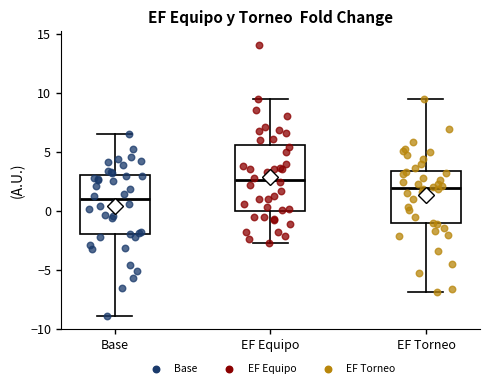

Which box has the highest median line?

EF Equipo